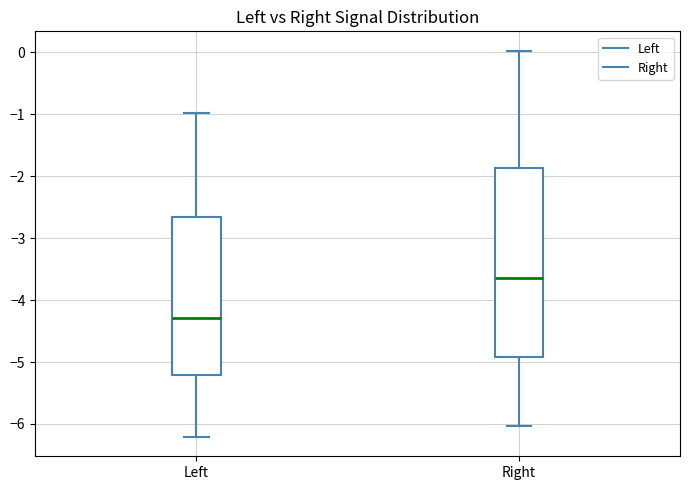

Which box has the lowest median line?

Left